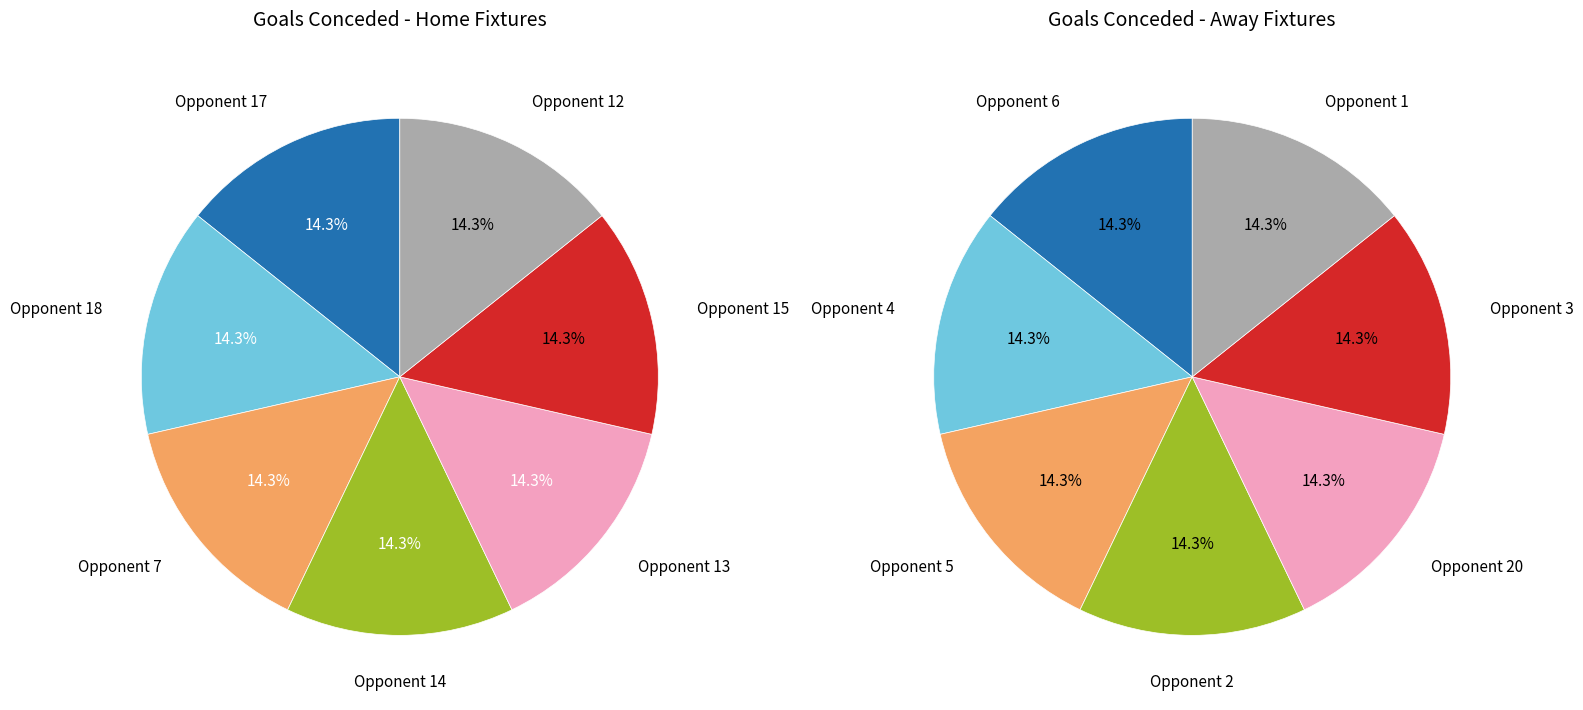

Which has a higher value, Team 14 or Team 5?

Team 14